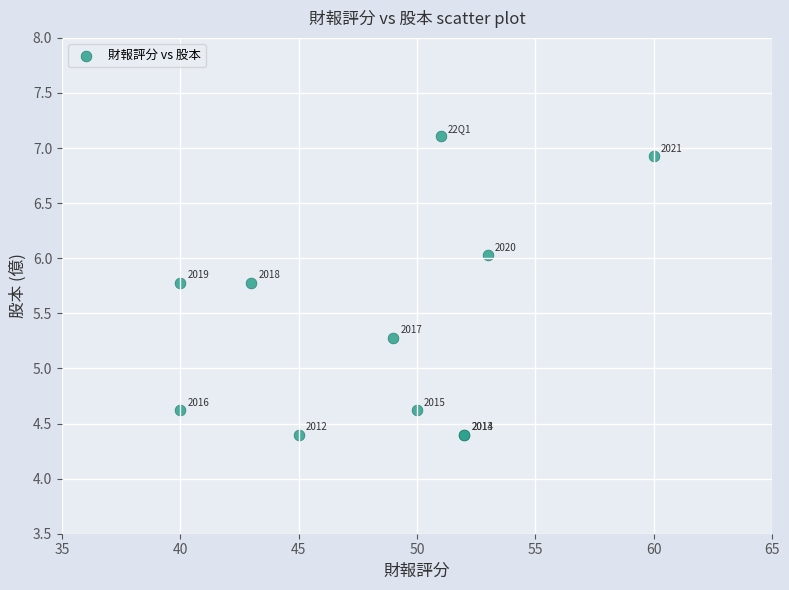

What Y value in the scatter plot is closest to 5?

5.3